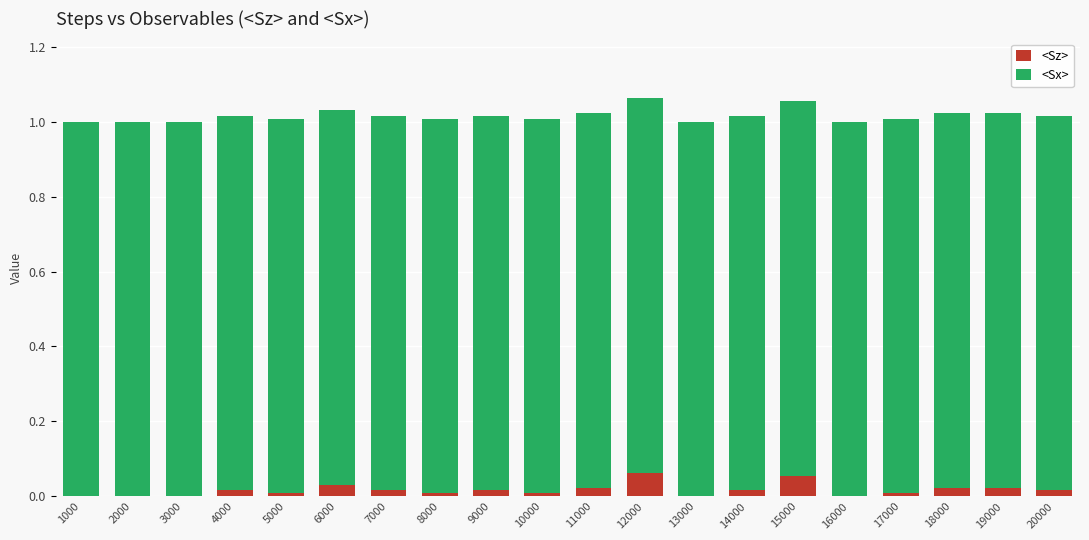

What is the sum of all <Sz> values?

0.3